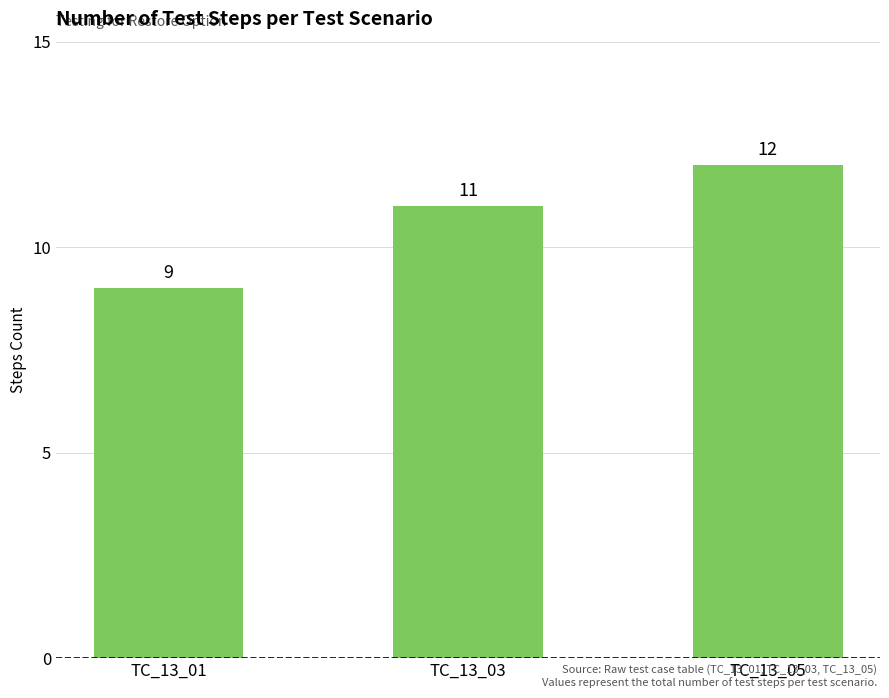

What is the value of the 2nd bar from the left?

11